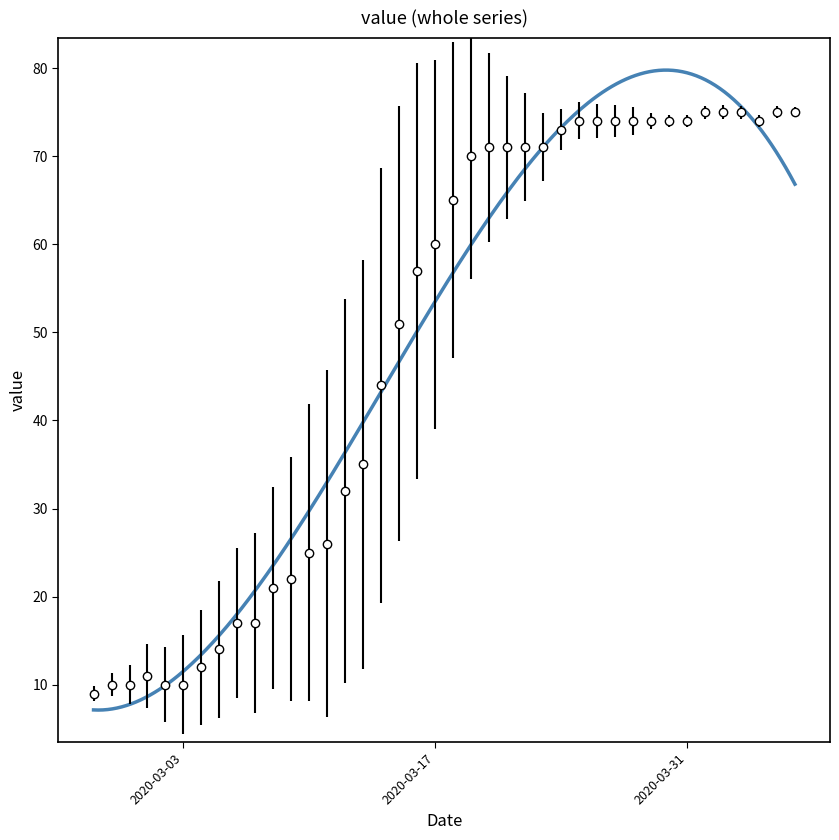

True or false: the data has more than 0 interior local peaks.

True